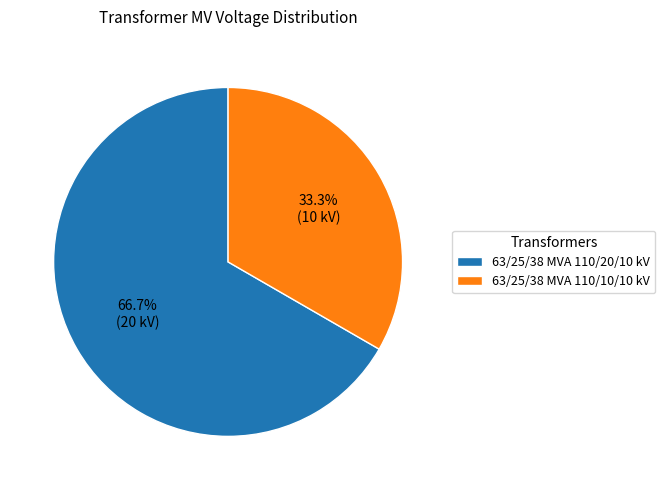

How many segments does this pie chart have?

2